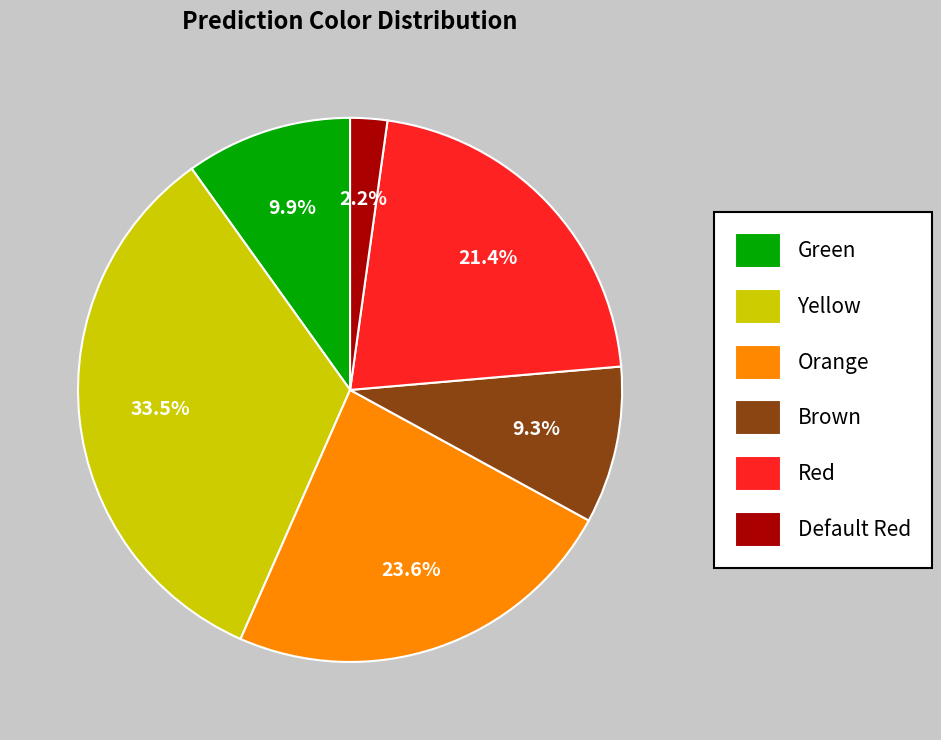

To the nearest percent, what is the average slice percentage?

17%